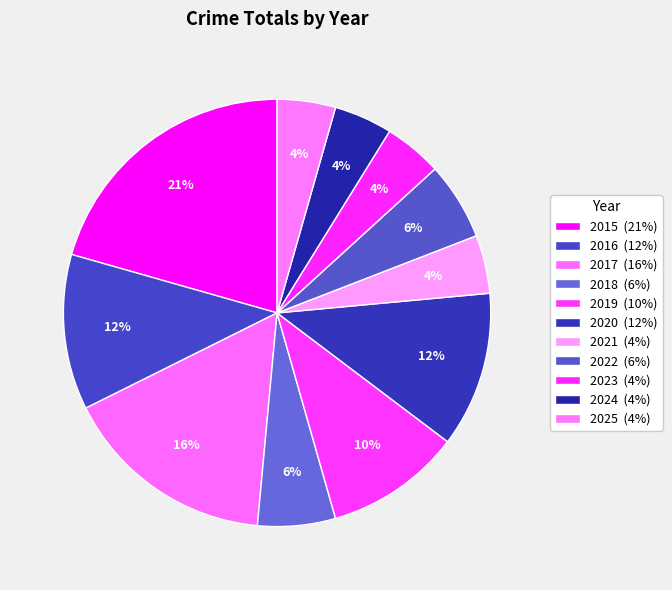

What portion of the pie excludes 2018?

94.1%